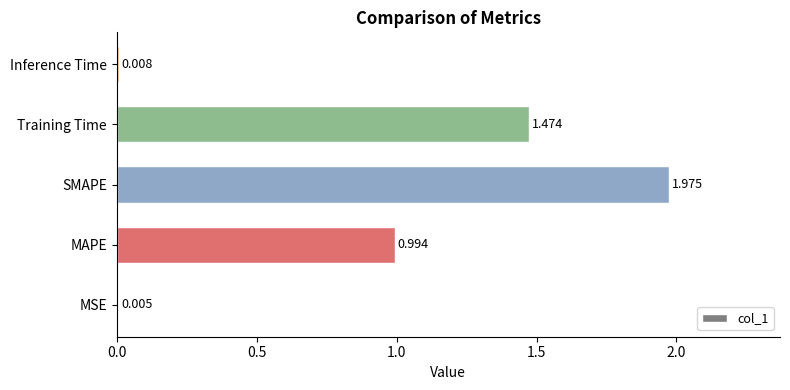

At which category does the chart reach its peak across all series?

SMAPE